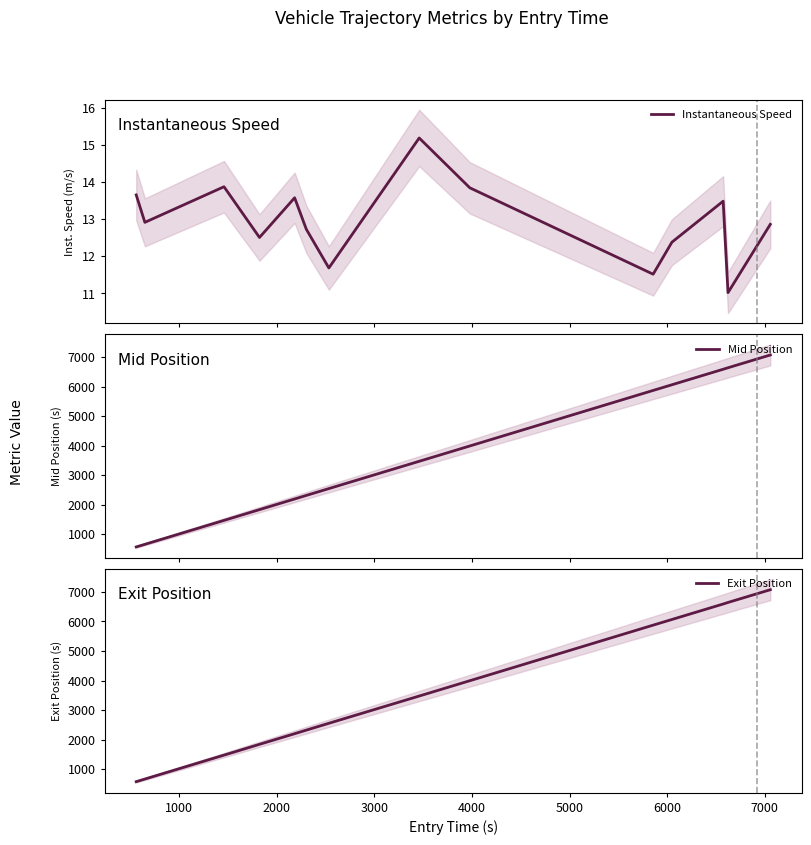

True or false: Instantaneous Speed and Exit Position intersect in this chart.

False